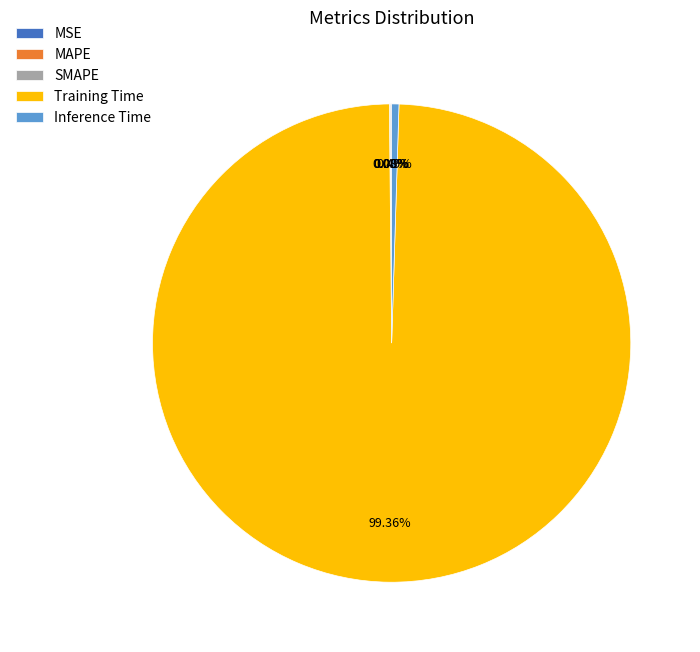

To the nearest percent, what is the difference between the largest and smallest slice percentages?

99%